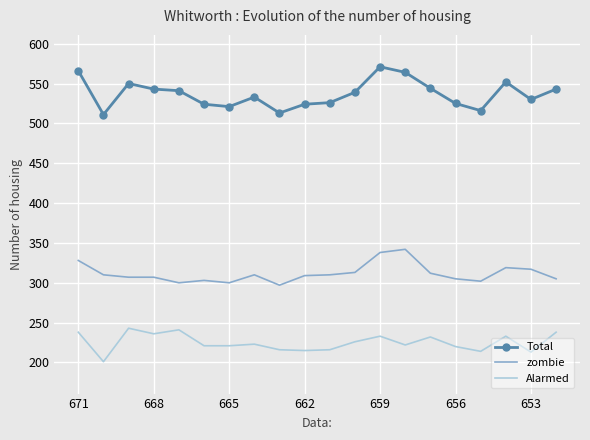

True or false: Total and zombie intersect in this chart.

False